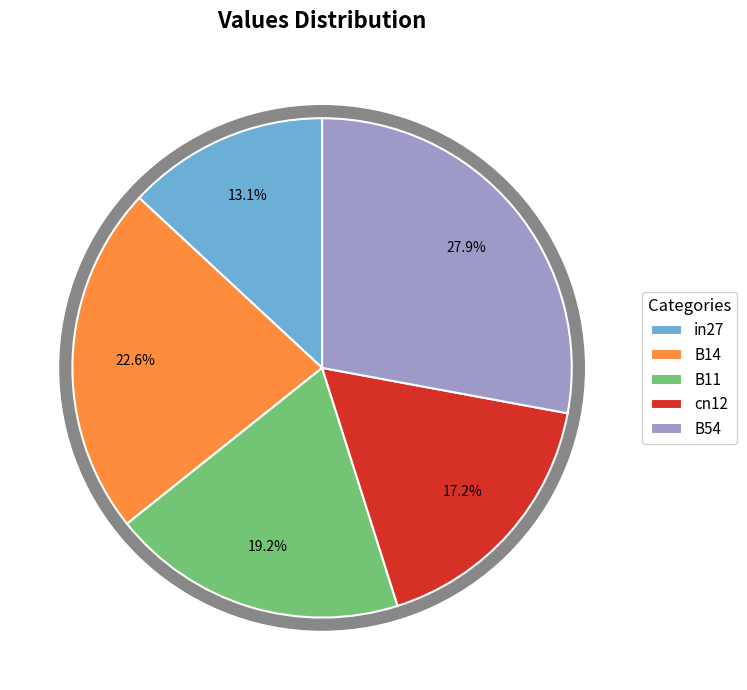

Does cn12 represent more than half of the total?

No